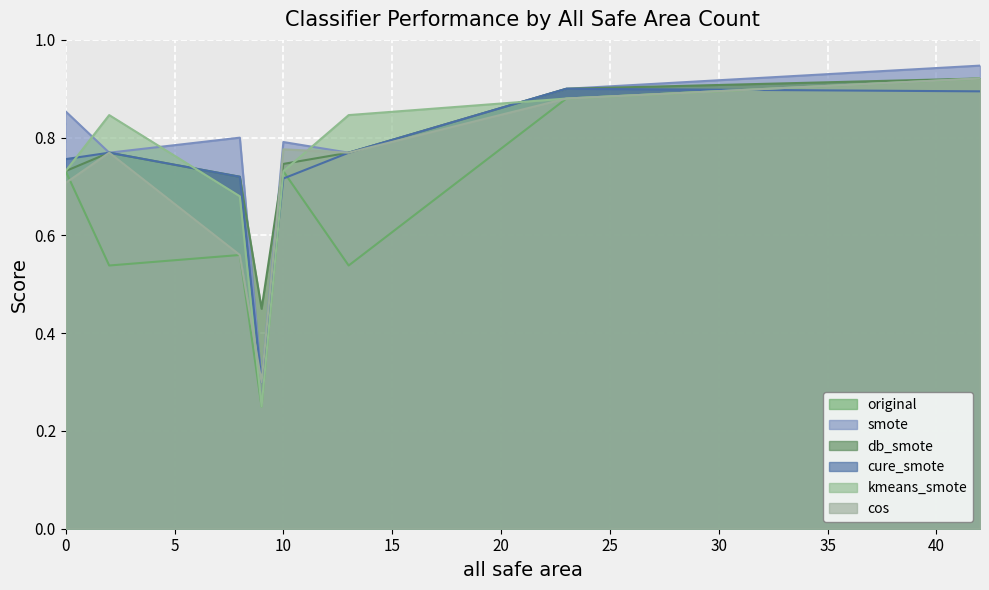

Which category has the highest value across all series?

42